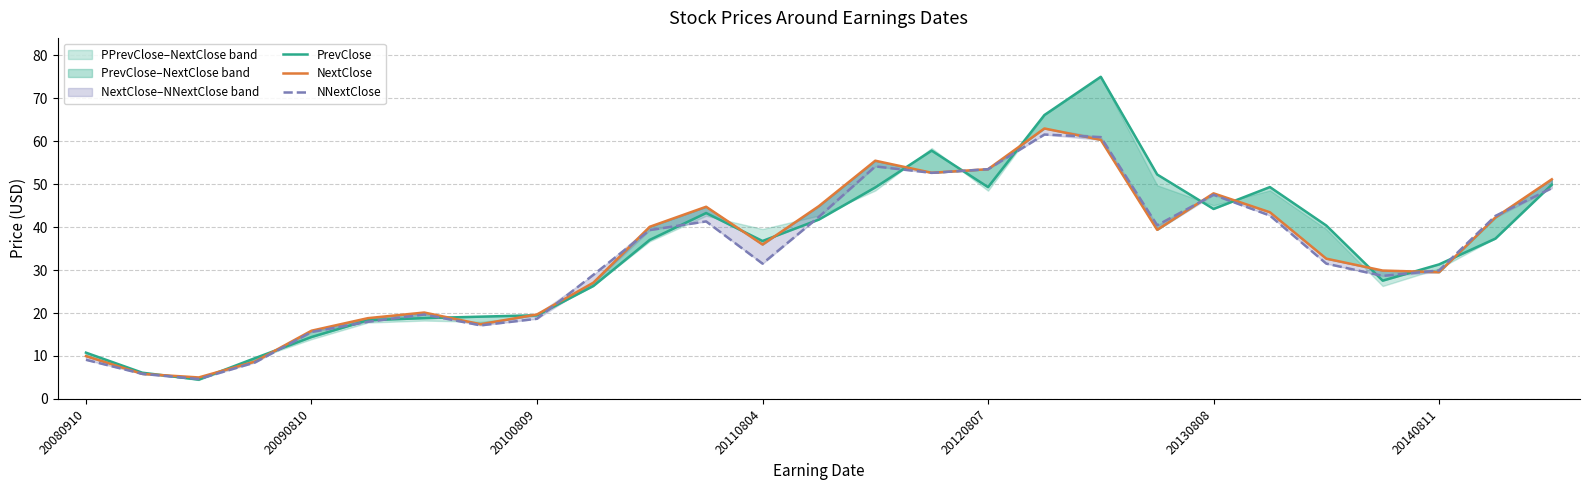

Is the value of NextClose at 11 greater than the value of PrevClose at 19?

No